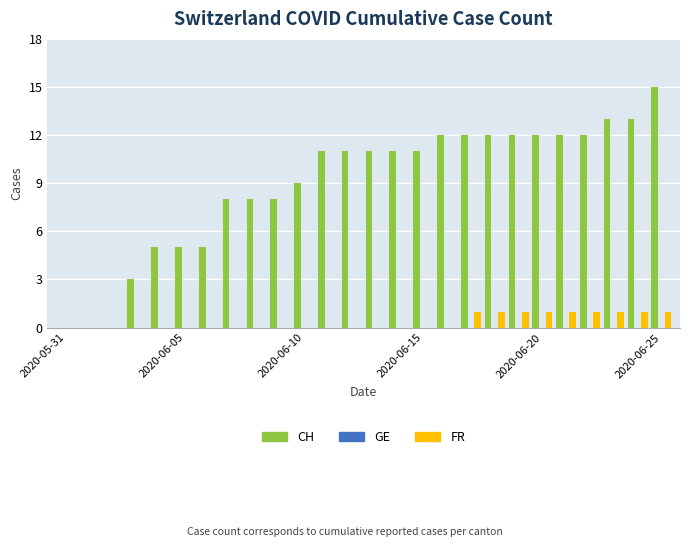

How many FR values are between 0 and 1?

26